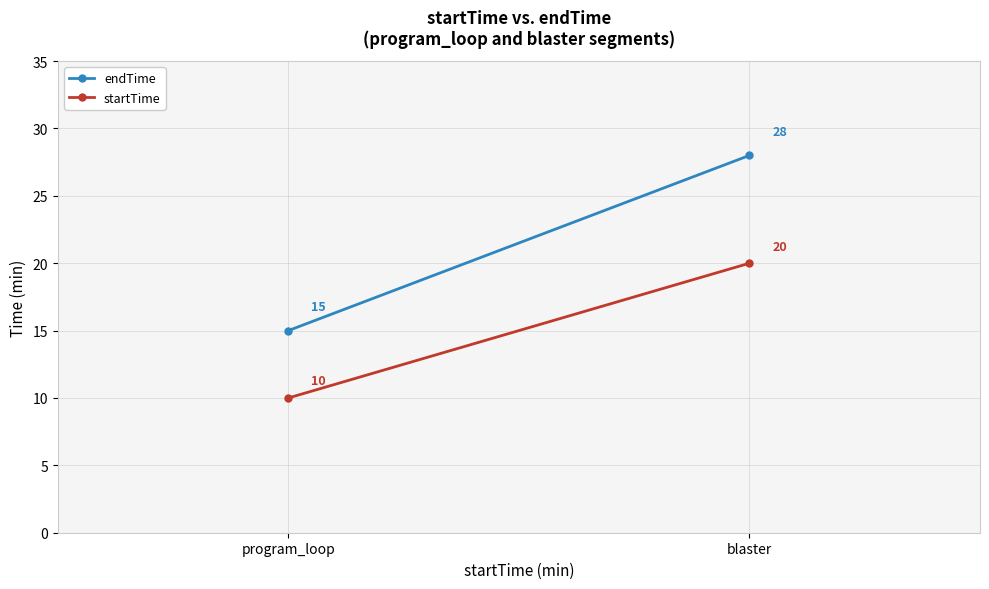

List the labels in order of endTime value, smallest first.

program_loop, blaster